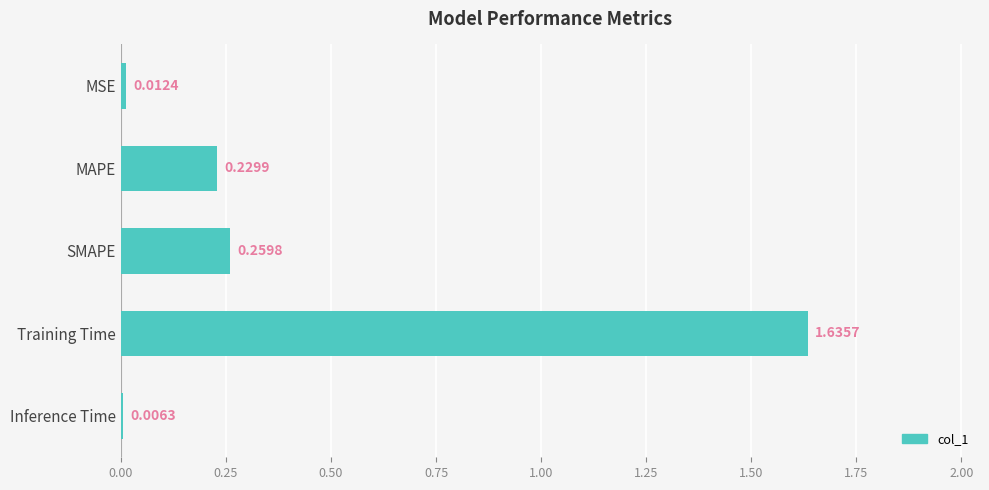

What is the label of the 1st bar from the bottom?

Inference Time